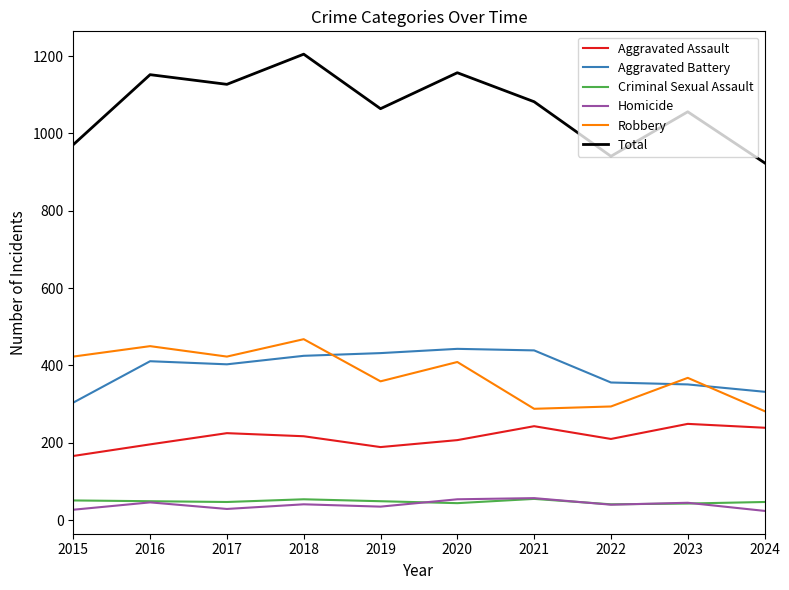

Is it true that Criminal Sexual Assault equals 15 at 2021?

False